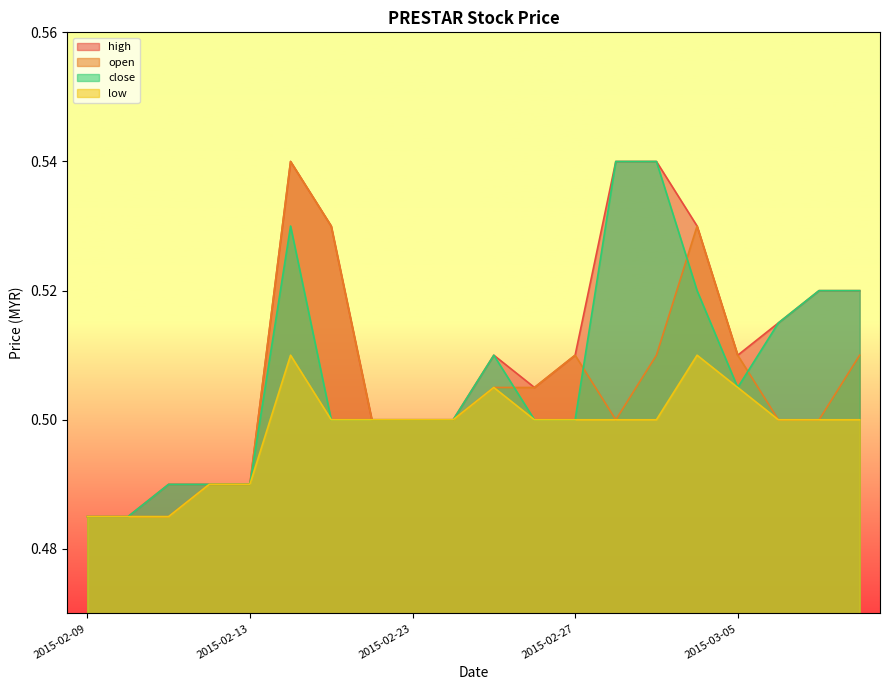

What is the label of the 12th point from the left?

2015-02-26